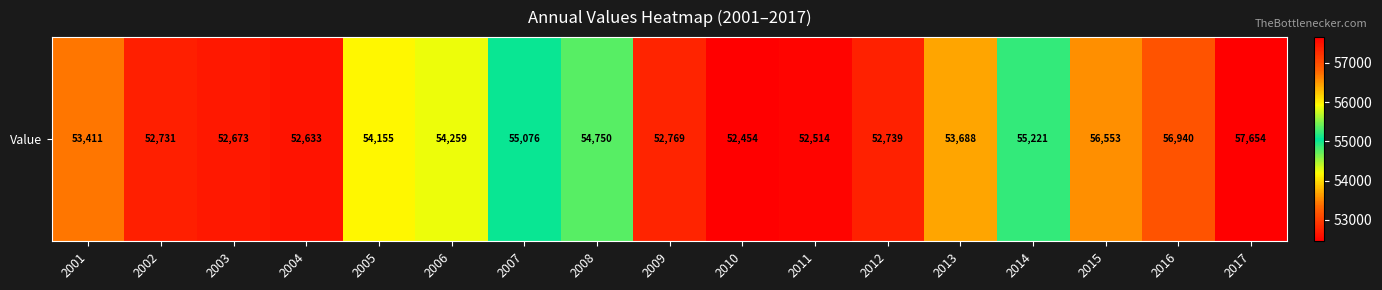

Rank the categories by value from highest to lowest.

2017, 2016, 2015, 2014, 2007, 2008, 2006, 2005, 2013, 2001, 2009, 2012, 2002, 2003, 2004, 2011, 2010